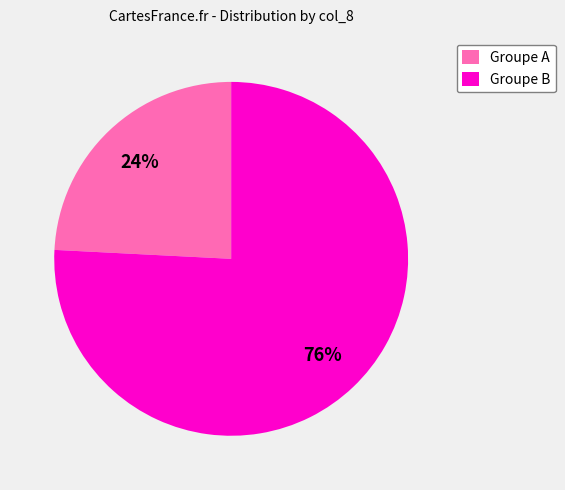

Between Groupe A and Groupe B, which is larger?

Groupe B